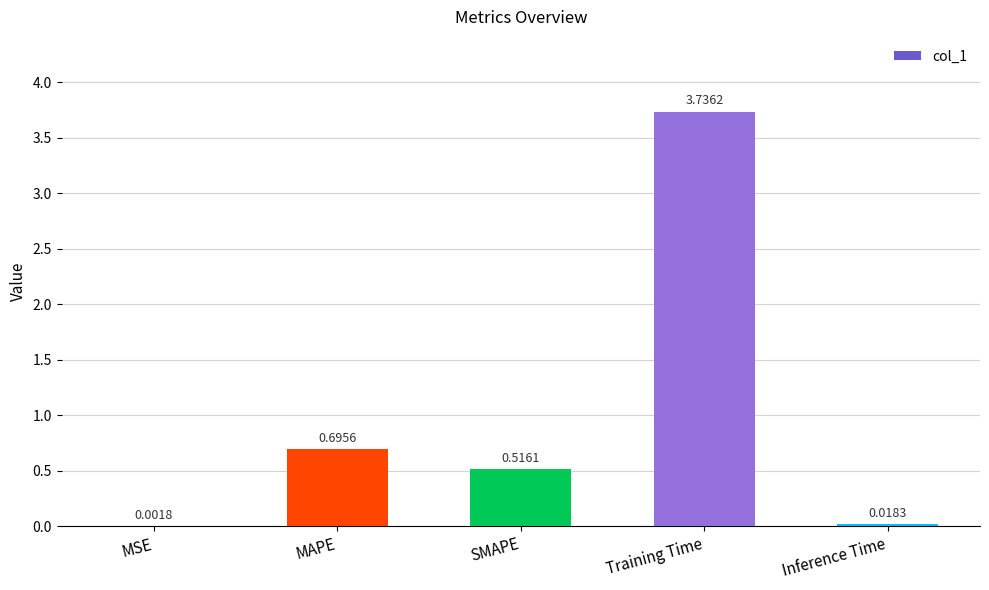

What is the sum of the values at SMAPE and Training Time?

4.3